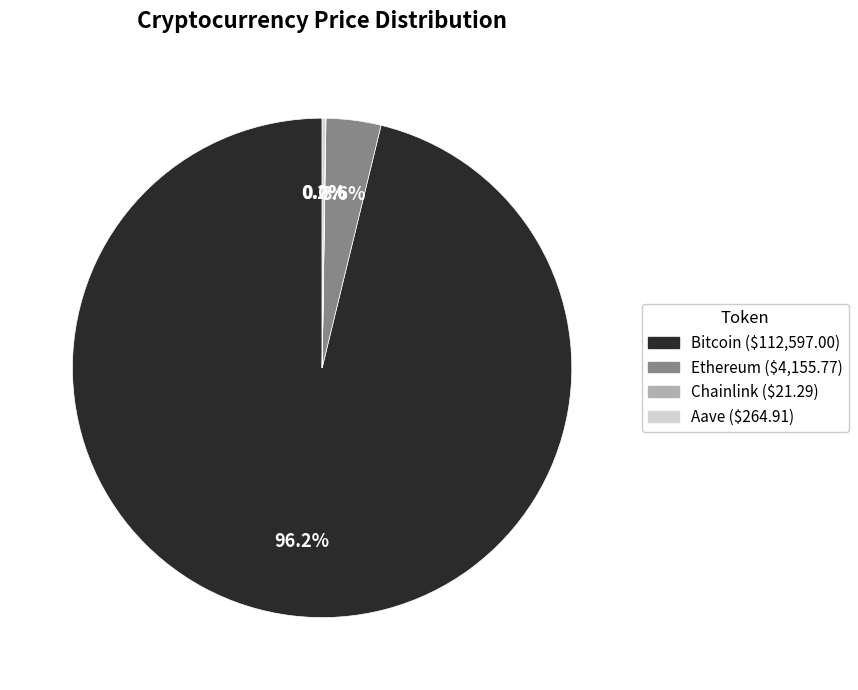

To the nearest percent, what portion does Bitcoin represent?

96%